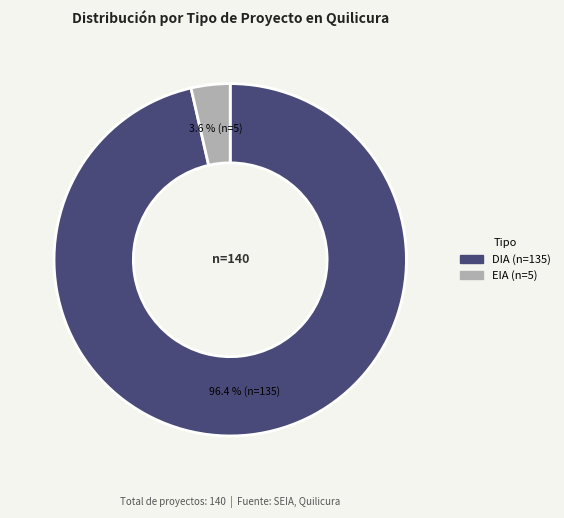

What percentage do EIA and DIA together represent?

100.0%